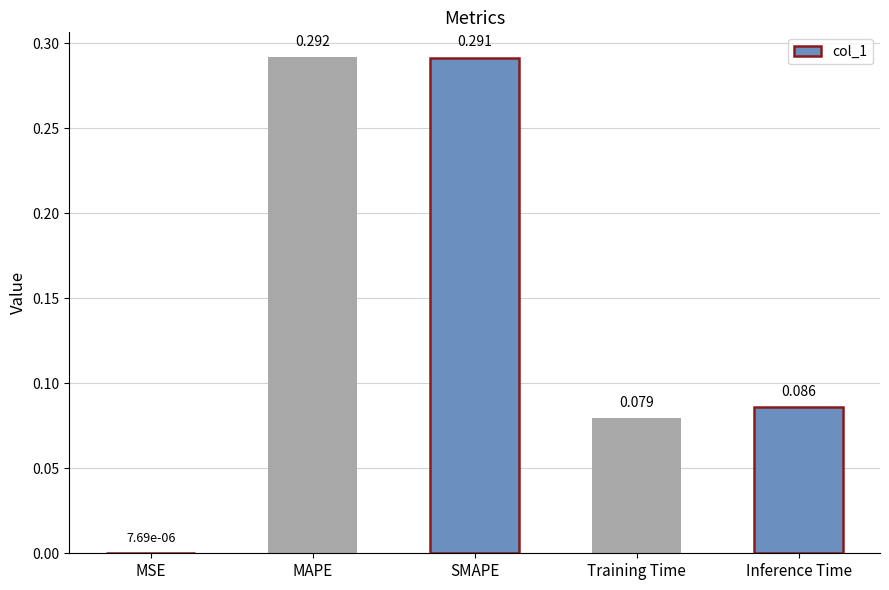

At which category does the chart reach its peak across all series?

MAPE